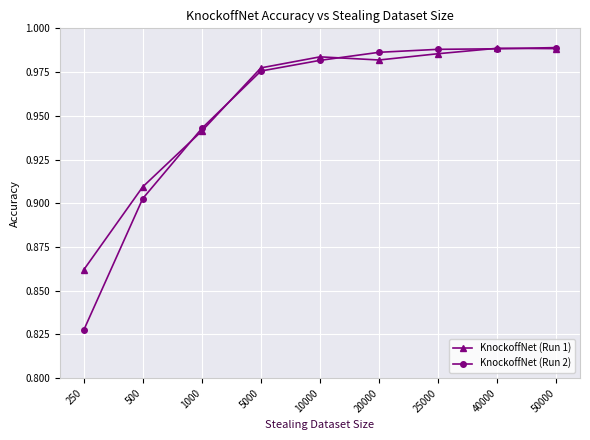

True or false: KnockoffNet (Run 2) has a value of 1.8 at 25000.

False